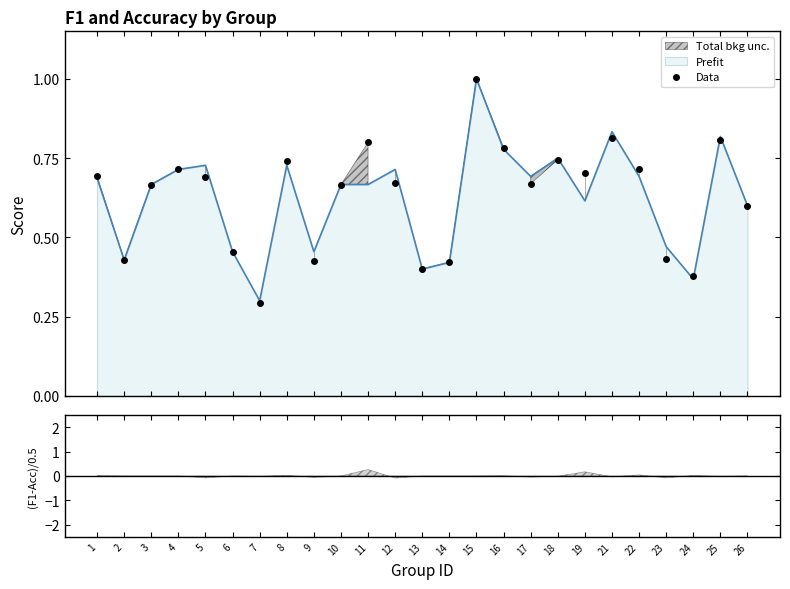

What is the difference between the values at 17 and 25?

0.1